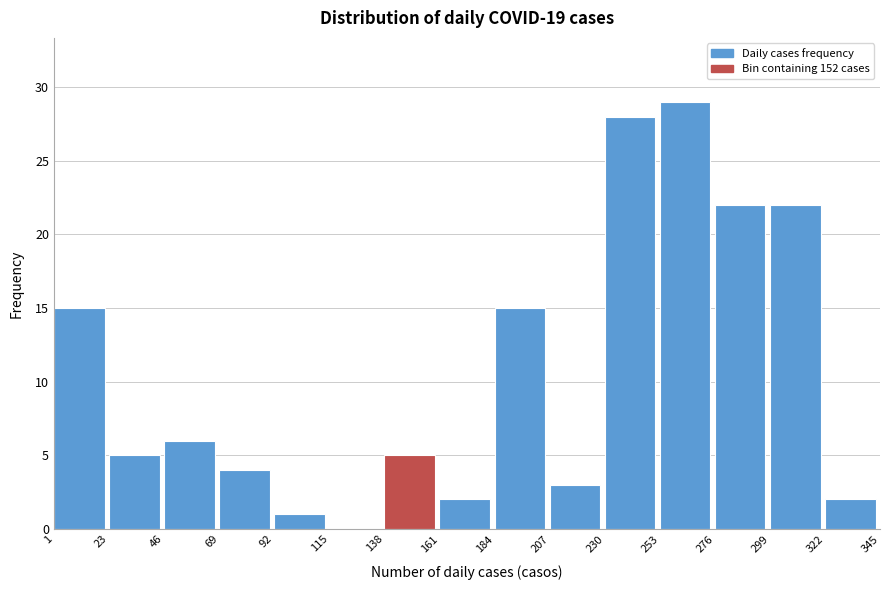

Reading left to right, transcribe this chart: for each bar, give the range it covers on the x-axis and its height. The values are not printed on the chart, so give them approximately, as read against the axis.

1 to 23: 15
23 to 46: 5
46 to 69: 6
69 to 92: 4
92 to 115: 1
115 to 138: 0
138 to 161: 5
161 to 184: 2
184 to 207: 15
207 to 230: 3
230 to 253: 28
253 to 276: 29
276 to 299: 22
299 to 322: 22
322 to 345: 2